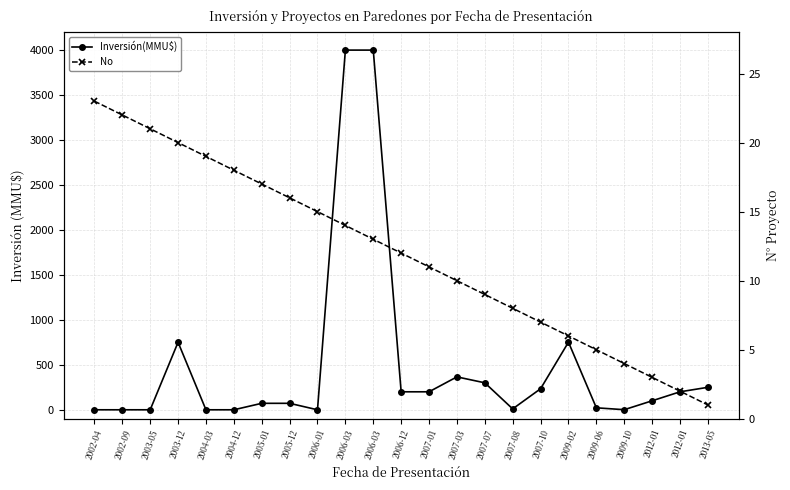

True or false: Inversión(MMU$) has a value of 17 at 2007-08.

False